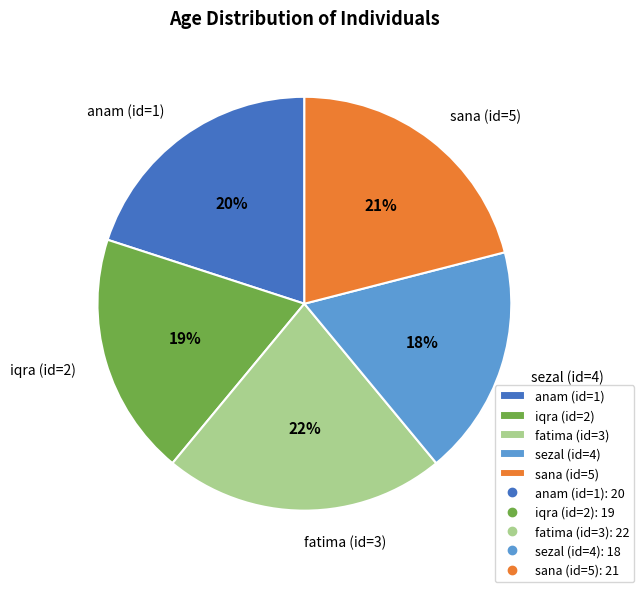

What is the smallest slice in the pie chart?

sezal (id=4)